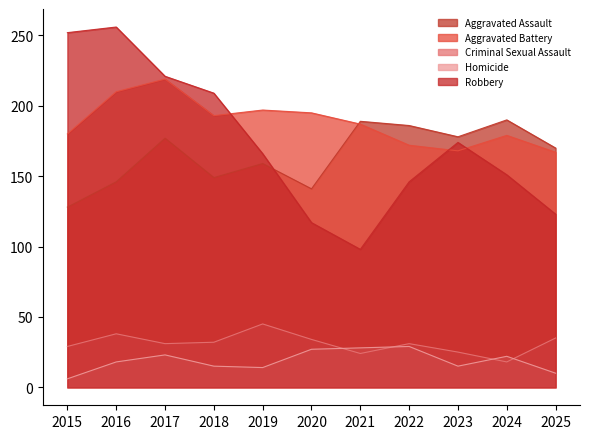

List the labels in order of Robbery value, smallest first.

2021, 2020, 2025, 2022, 2024, 2019, 2023, 2018, 2017, 2015, 2016